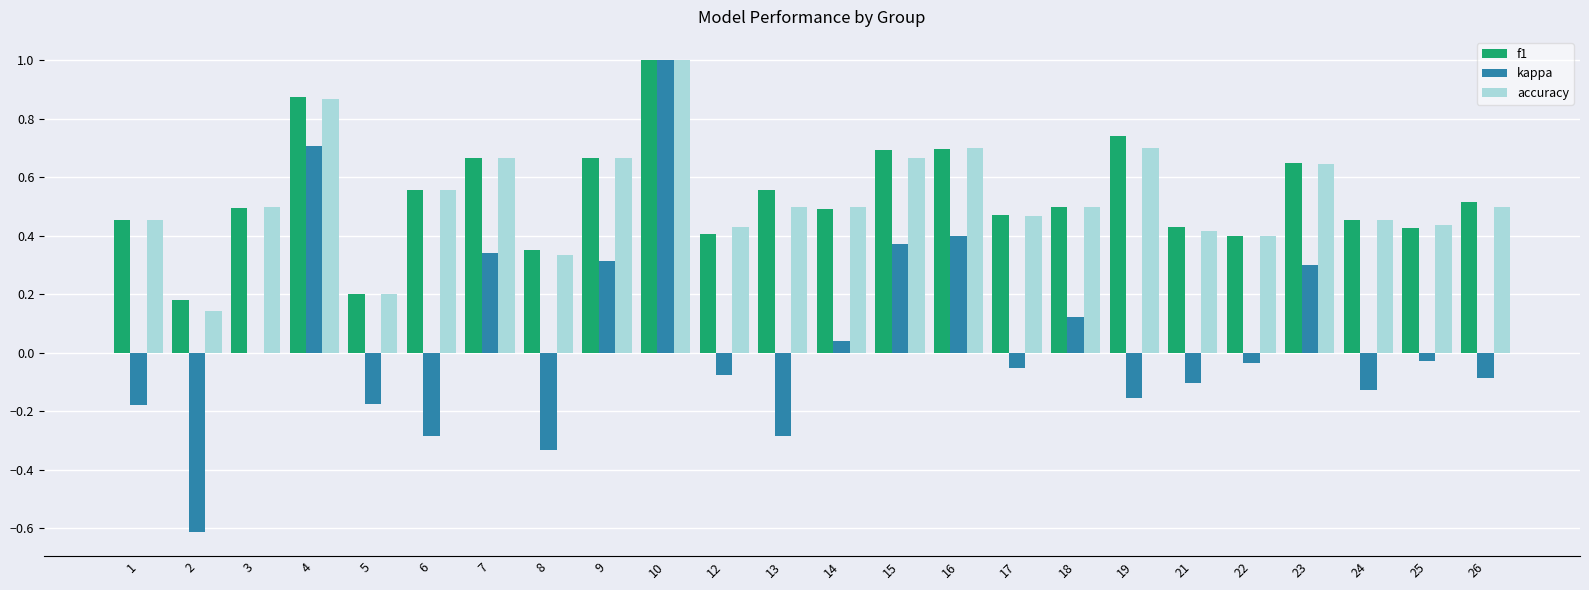

Which series has the largest range (max minus min)?

kappa